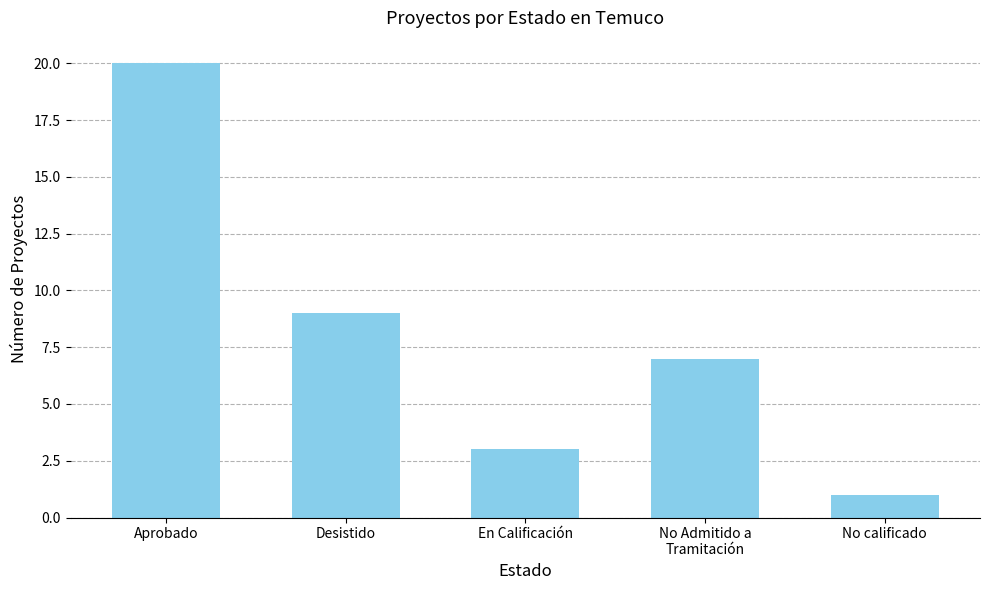

What is the ratio of the value at En Calificación to the value at No calificado?

3.0